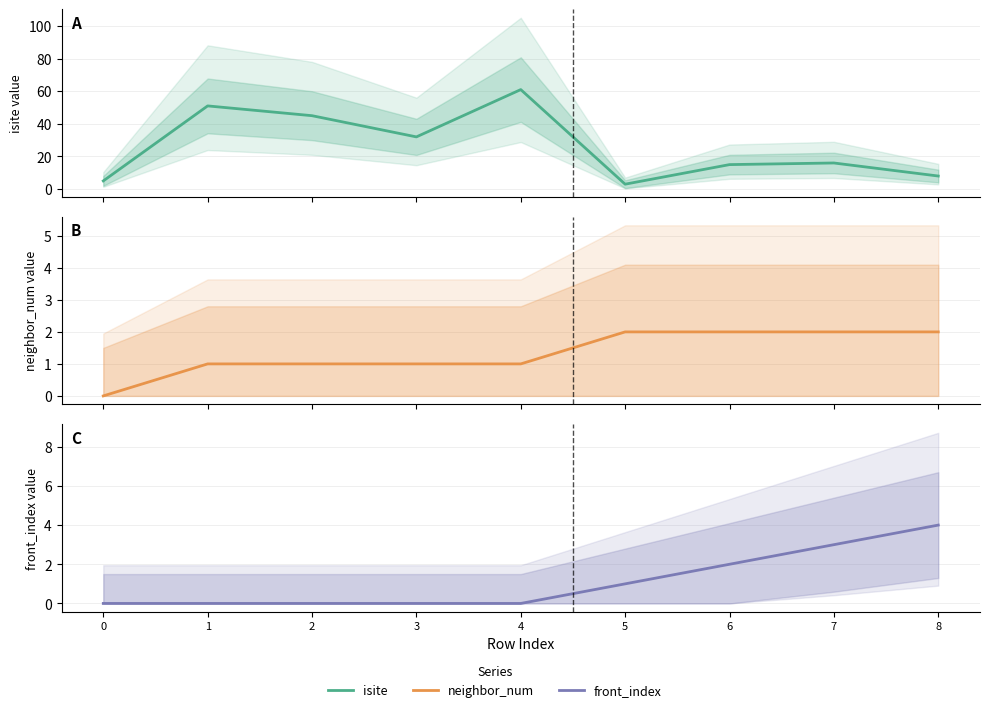

True or false: front_index and neighbor_num intersect in this chart.

False